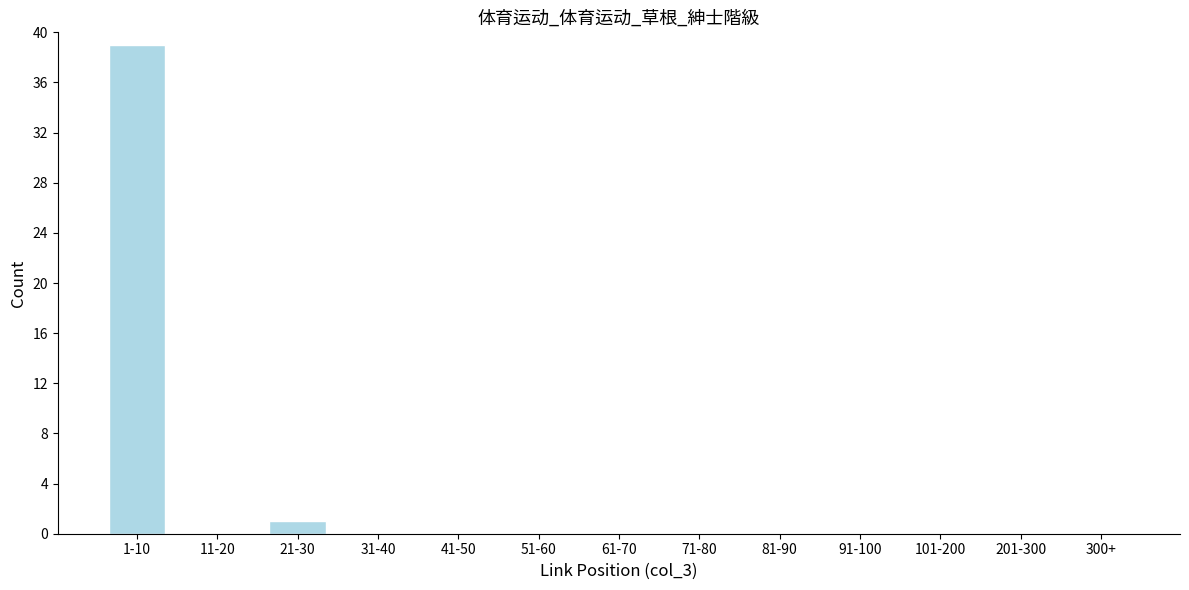

Reading left to right, what are all the values shown in this chart?

1-10=39	11-20=0	21-30=1	31-40=0	41-50=0	51-60=0	61-70=0	71-80=0	81-90=0	91-100=0	101-200=0	201-300=0	300+=0